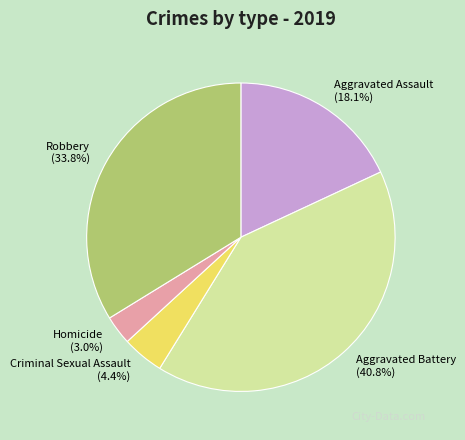

Count the number of slices in the pie.

5